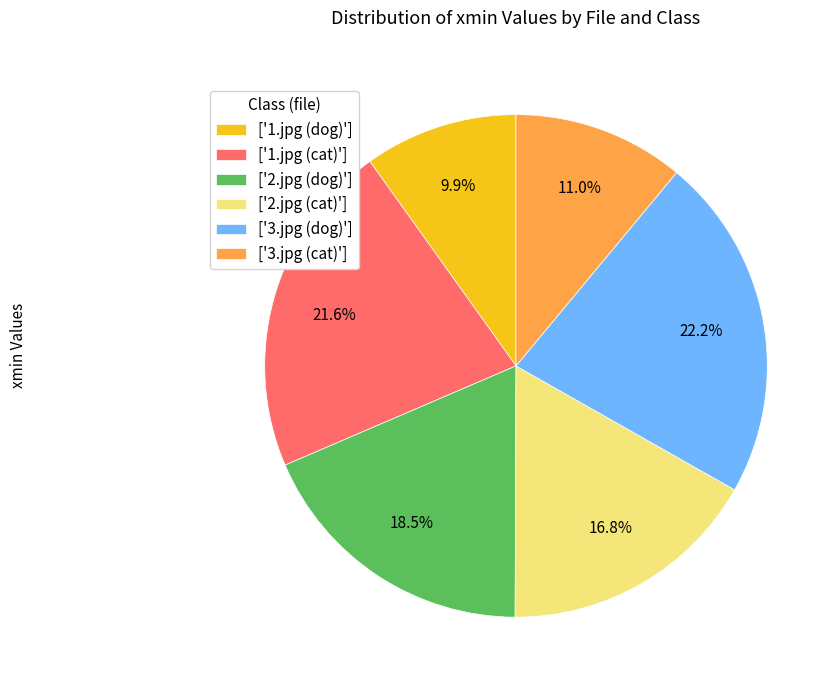

What percentage do ['2.jpg (cat)'] and ['2.jpg (dog)'] together represent?

35.3%